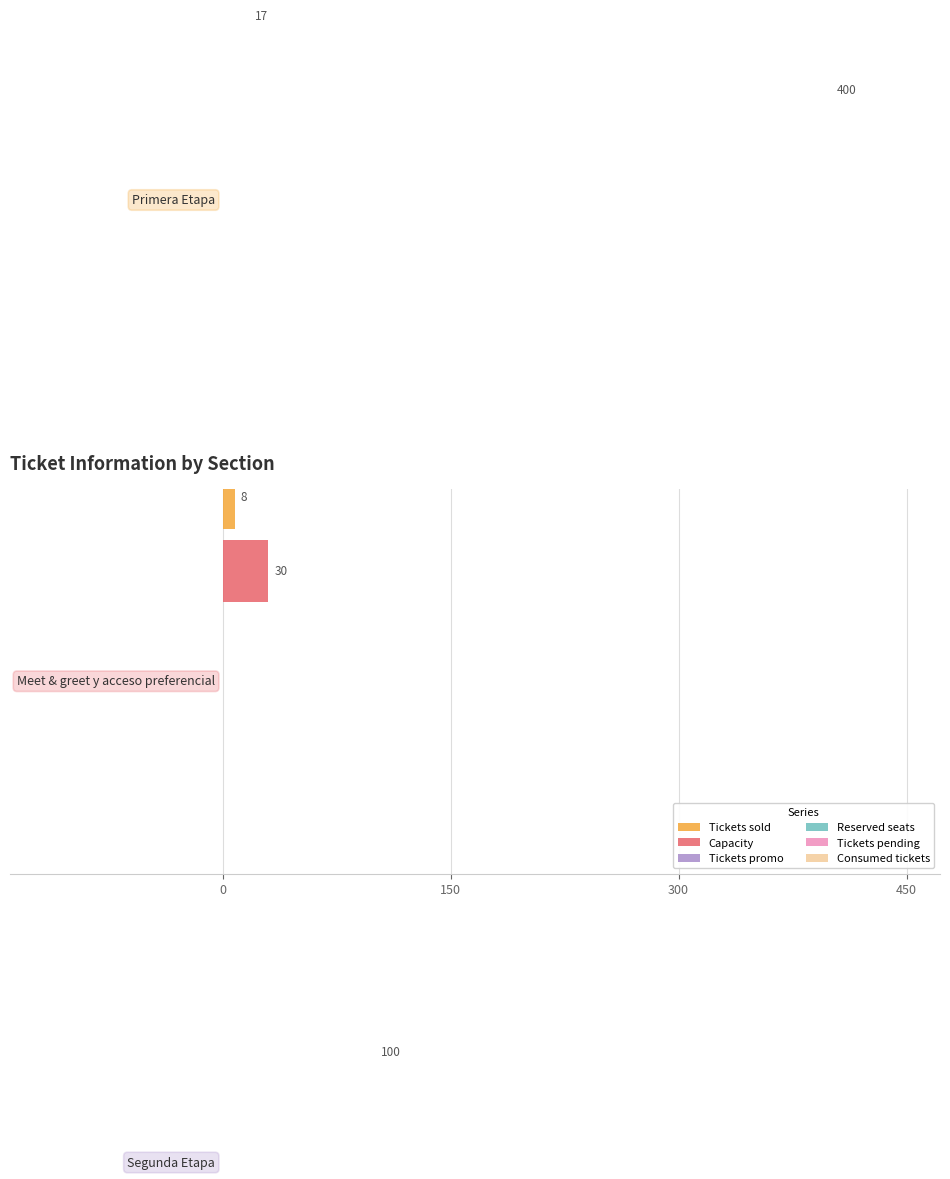

How many groups of bars are there?

3